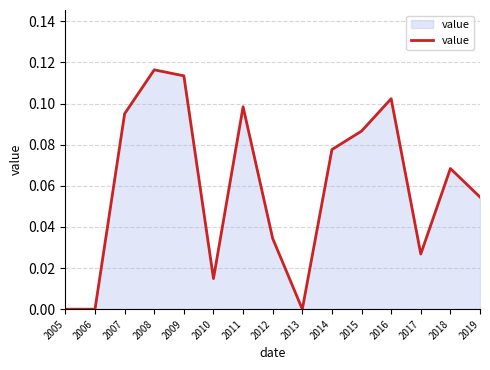

Which label corresponds to the largest value in the chart?

2008